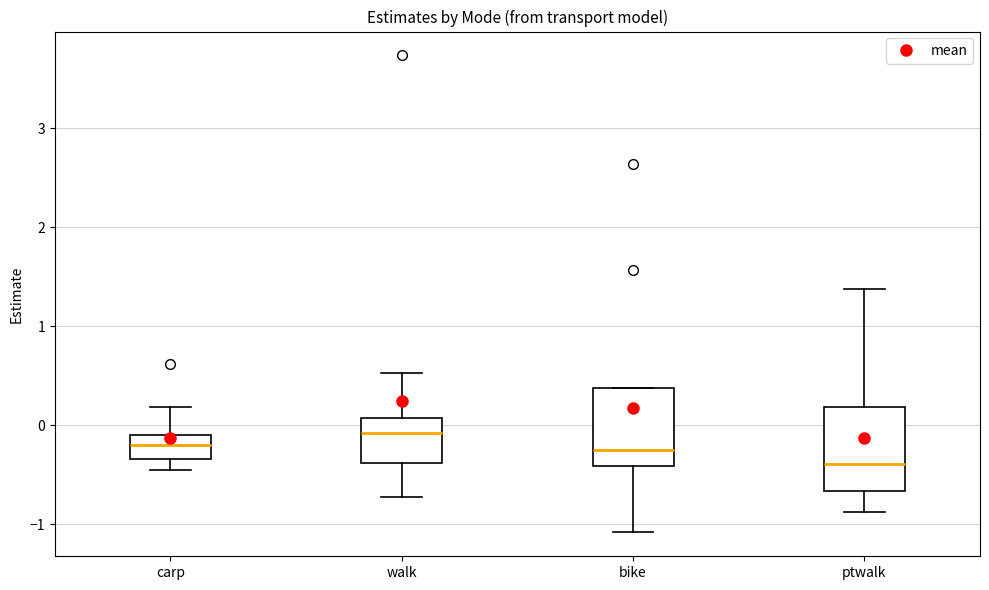

Which box's median line is the highest?

walk